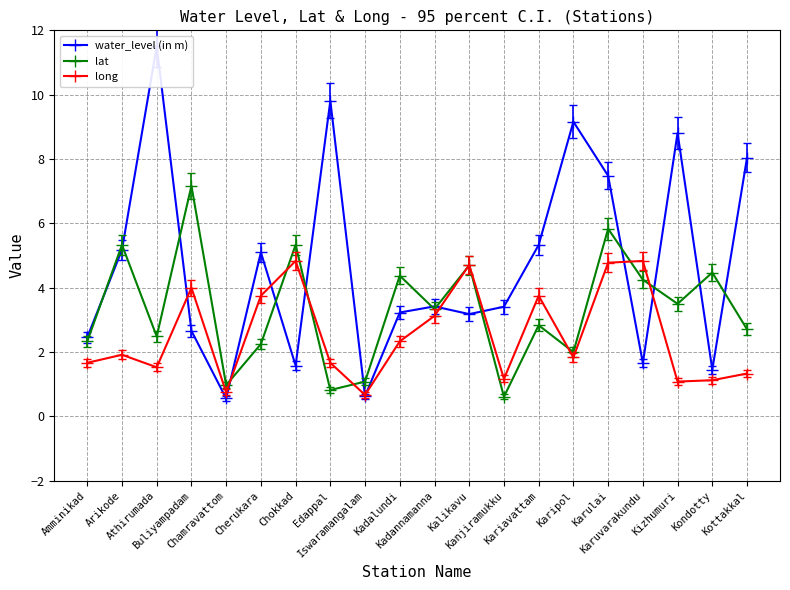

Rank the categories by lat value from highest to lowest.

Buliyampadam, Karulai, Arikode, Chokkad, Kalikavu, Kondotty, Kadalundi, Karuvarakundu, Kizhumuri, Kadannamanna, Kariavattam, Kottakkal, Athirumada, Amminikad, Cherukara, Karipol, Iswaramangalam, Chamravattom, Edappal, Kanjiramukku